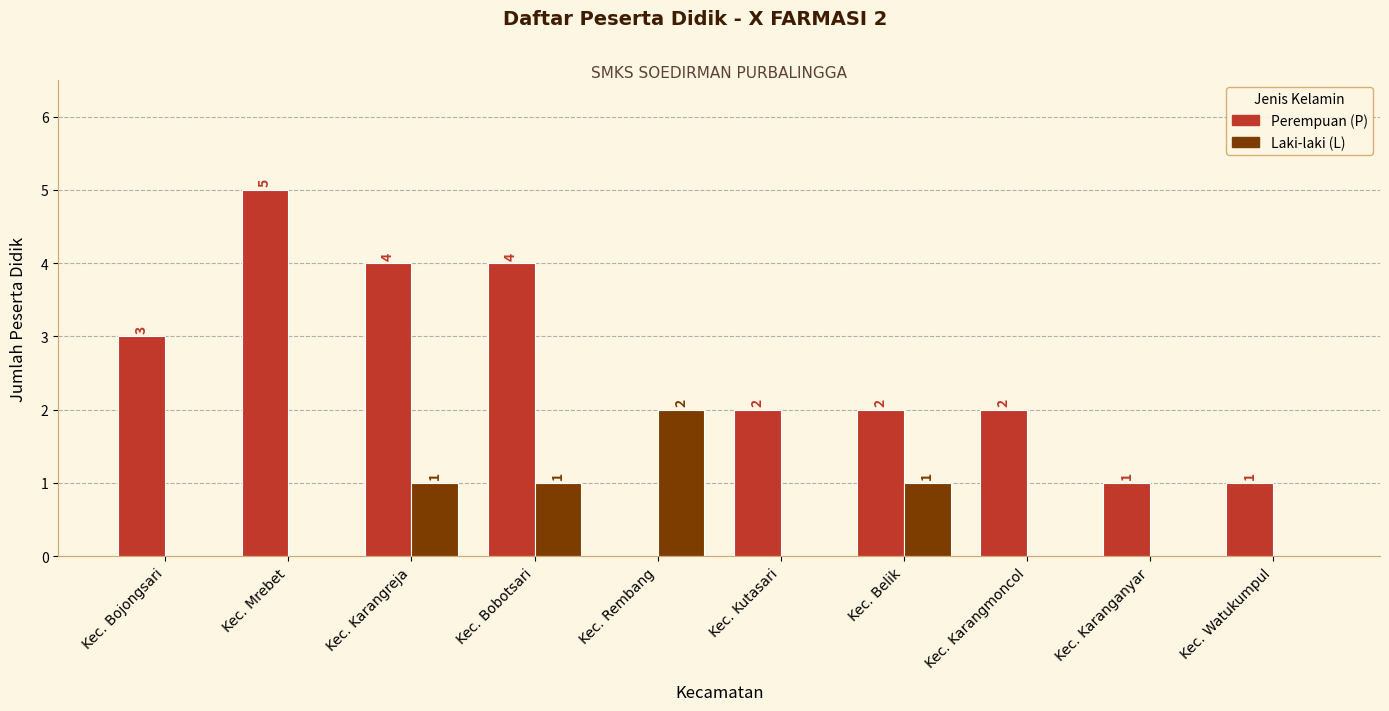

How many groups of bars are there?

10